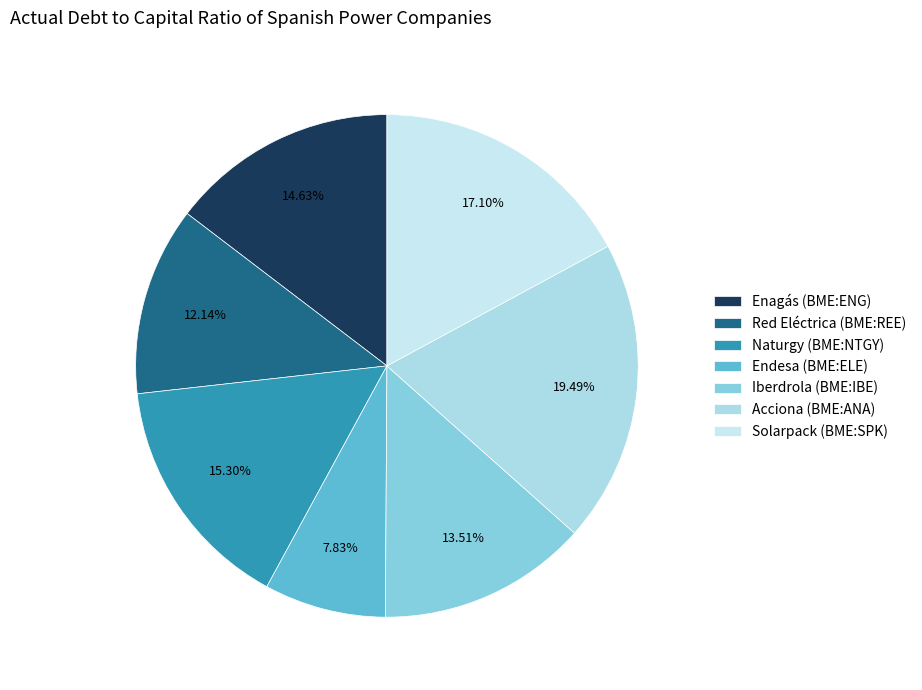

Do Acciona (BME:ANA) and Solarpack (BME:SPK) together represent more than half of the pie?

No